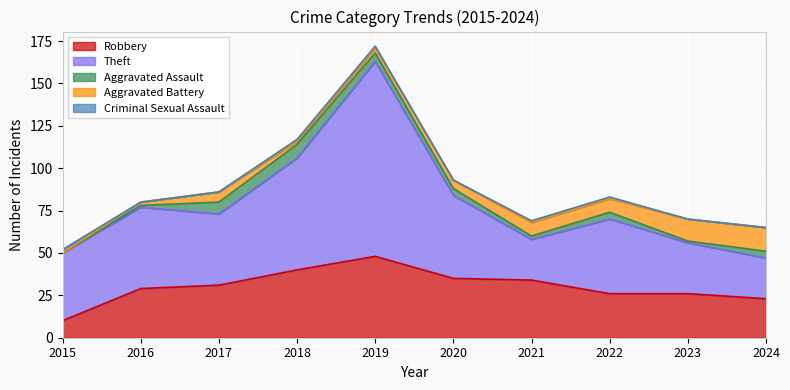

At which category is the sum across all series the highest?

2019